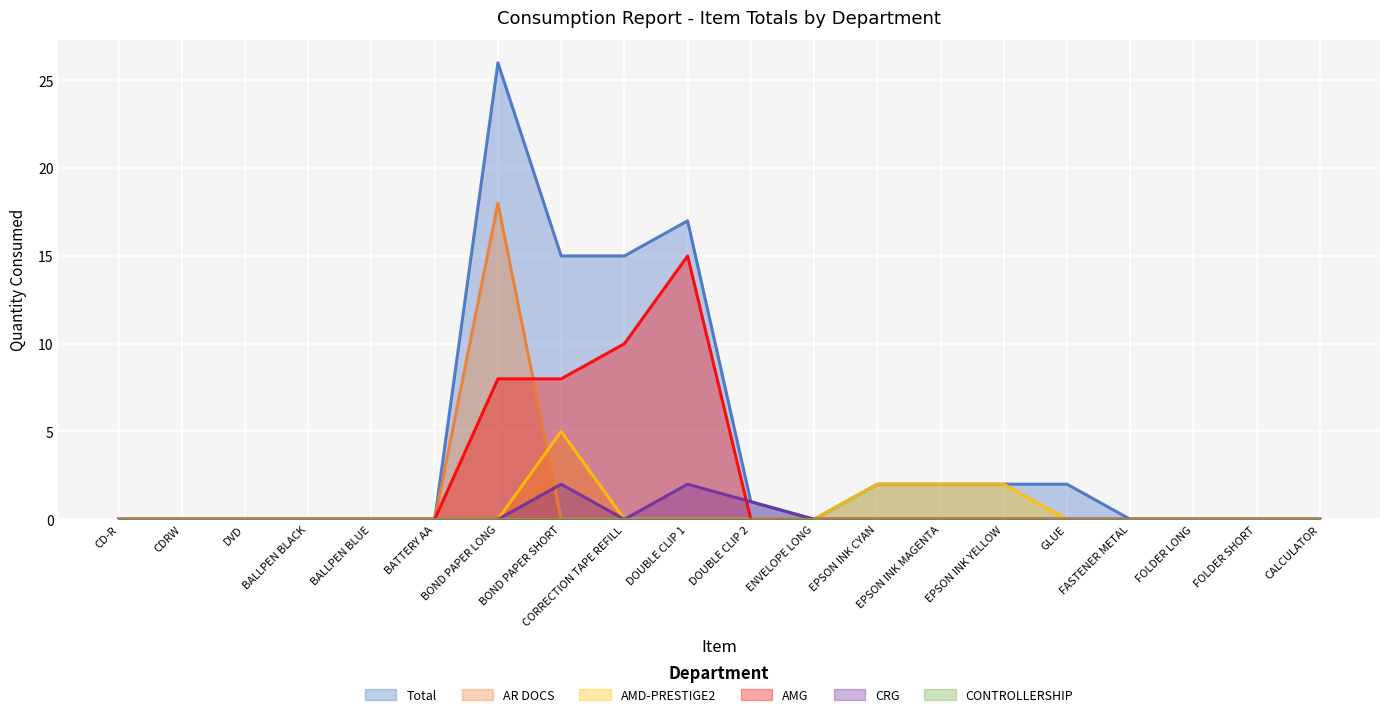

True or false: AMG has a value of 0 at DOUBLE CLIP 2.

True